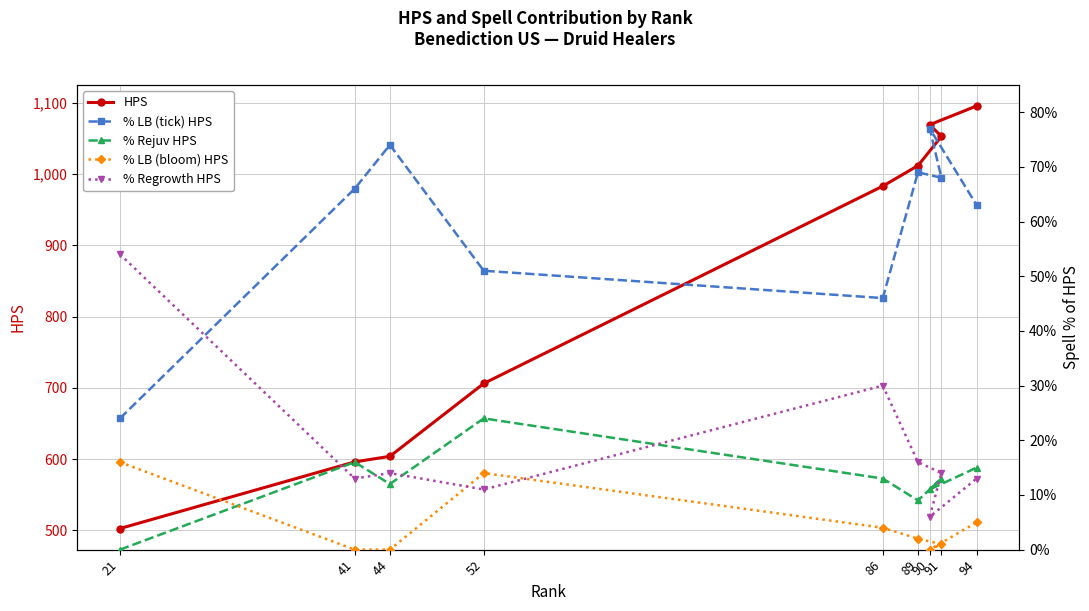

What is the maximum value for % Rejuv HPS?

24.0